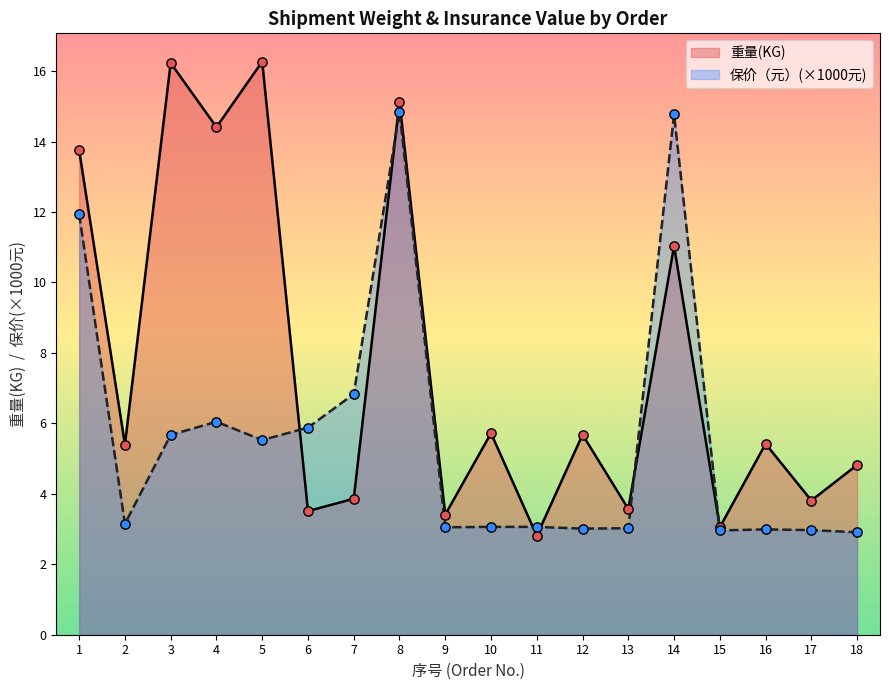

At which category is the sum across all series the highest?

8